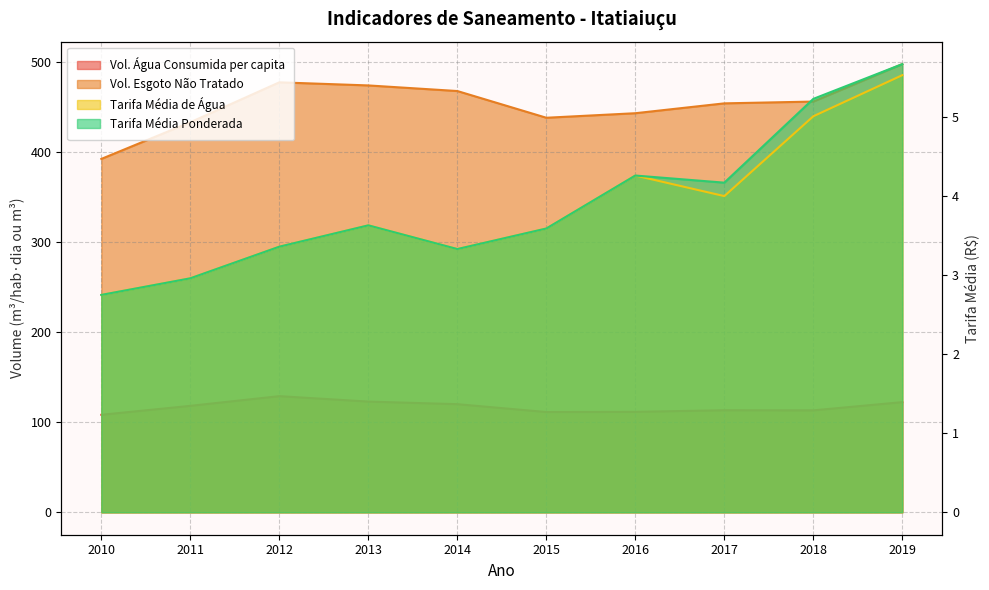

How many lines are shown in the chart?

4